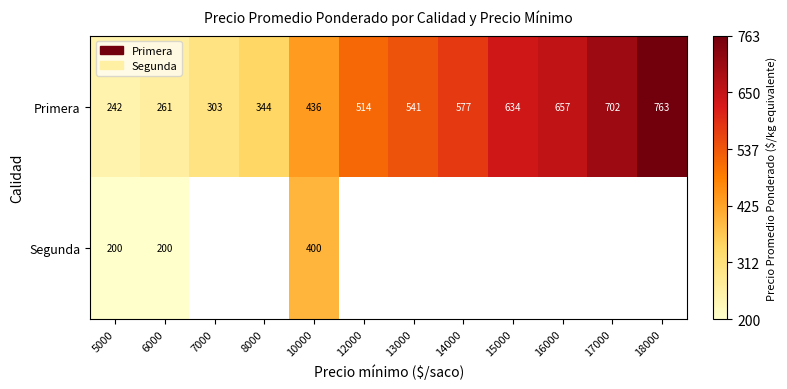

Is it true that Primera equals 577 at 14000?

True